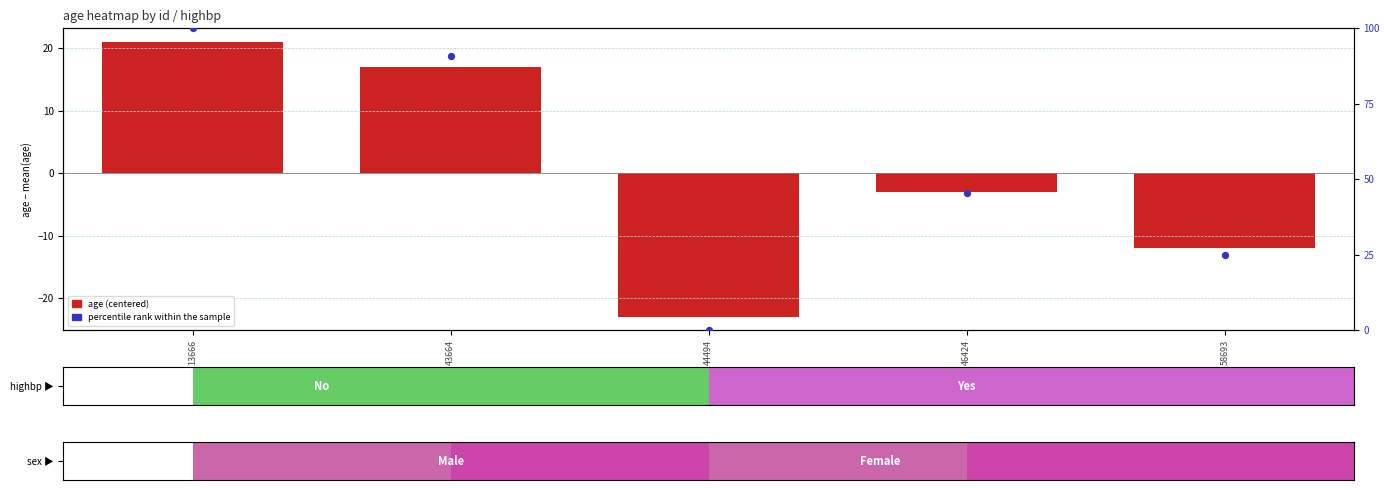

What is the sum of all percentile rank within the sample values?

261.4